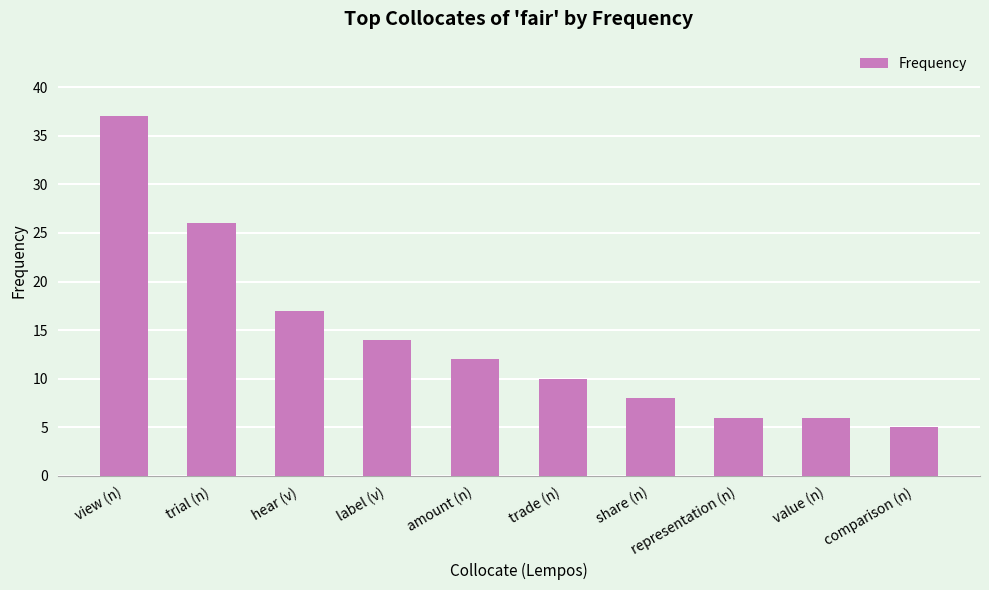

Between share (n) and value (n), which is larger?

share (n)